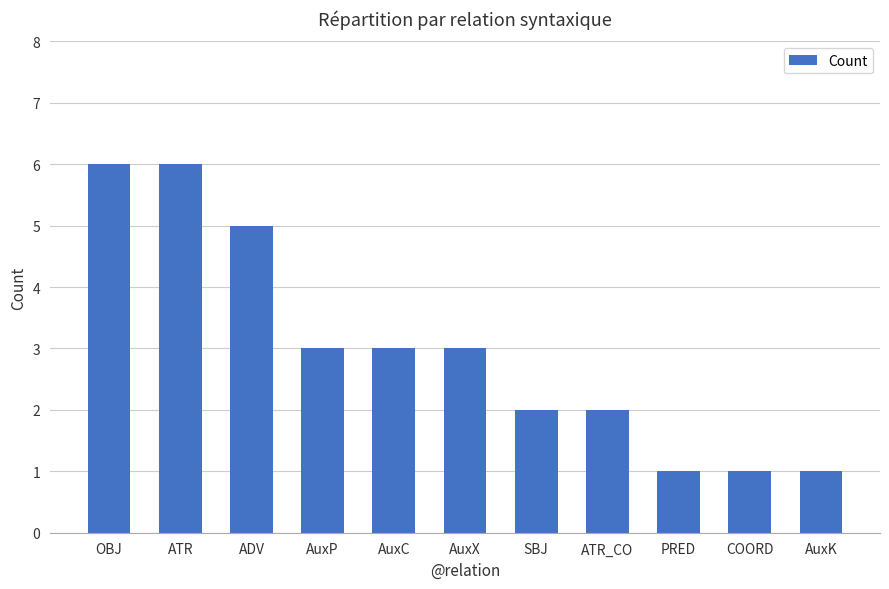

What is the sum of all values?

33